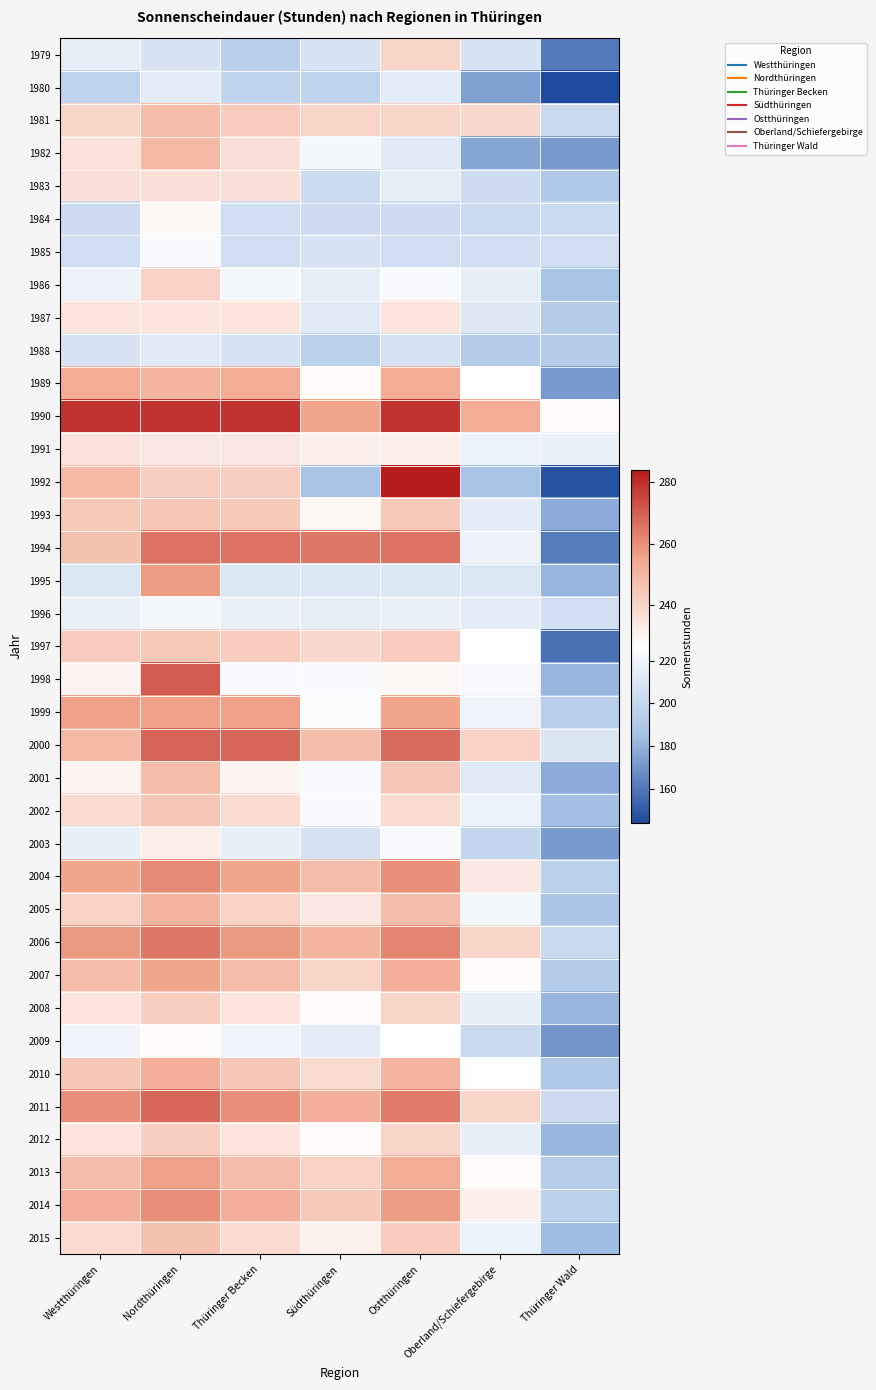

Between Westthüringen and Nordthüringen, which is larger?

Westthüringen